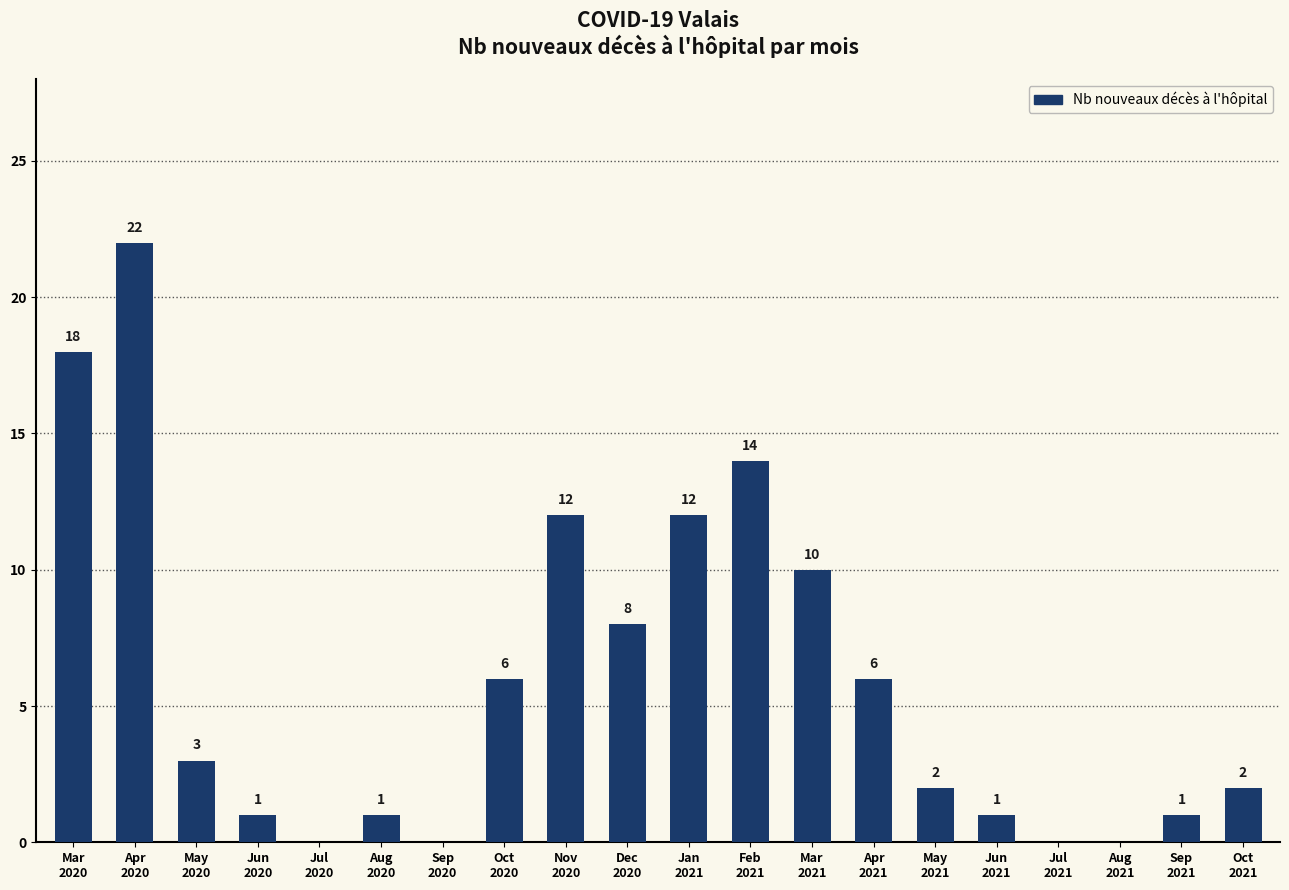

What is the maximum value shown in the chart?

22